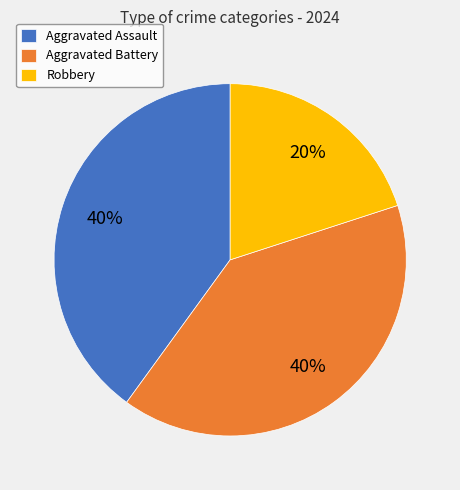

The Aggravated Battery slice represents 40% of the pie. True or false?

True